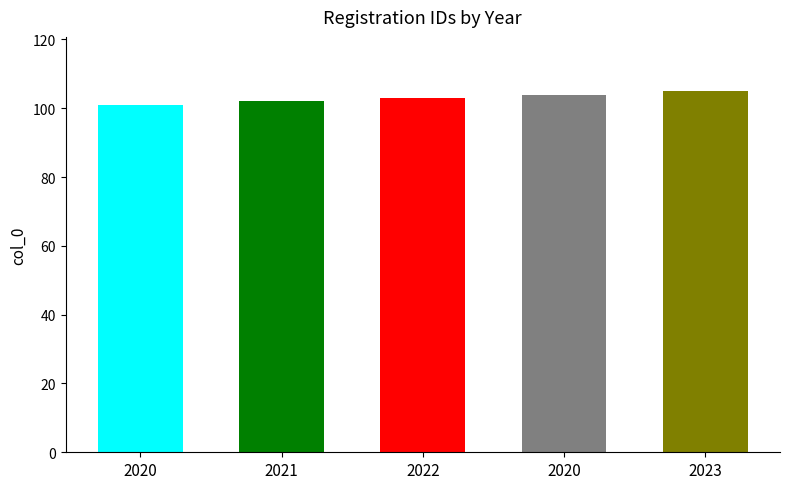

What is the difference between the values at 2022 and 2020?

2